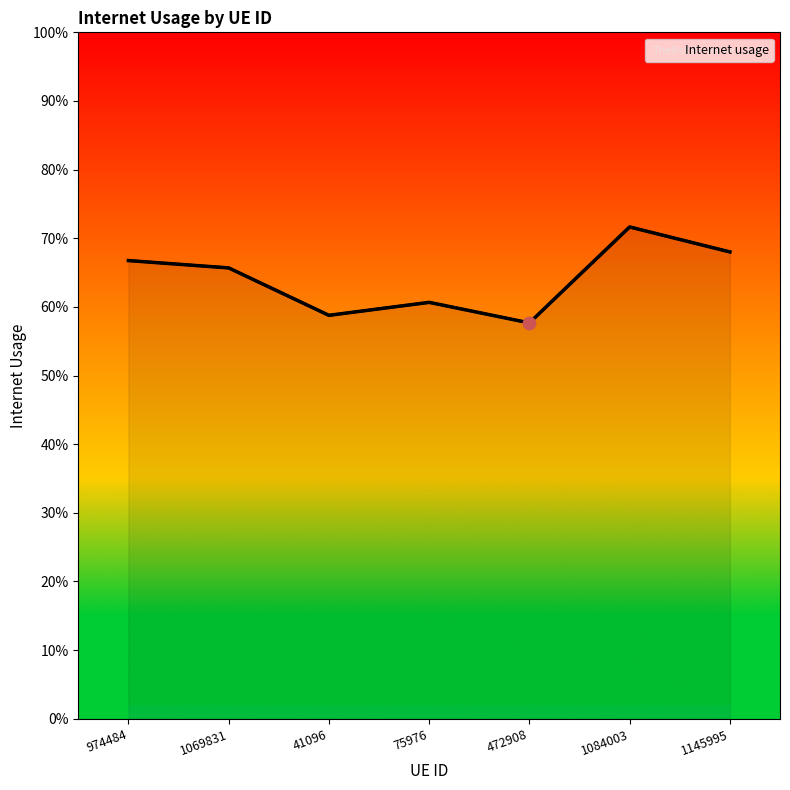

Between 41096 and 75976, which is larger?

75976